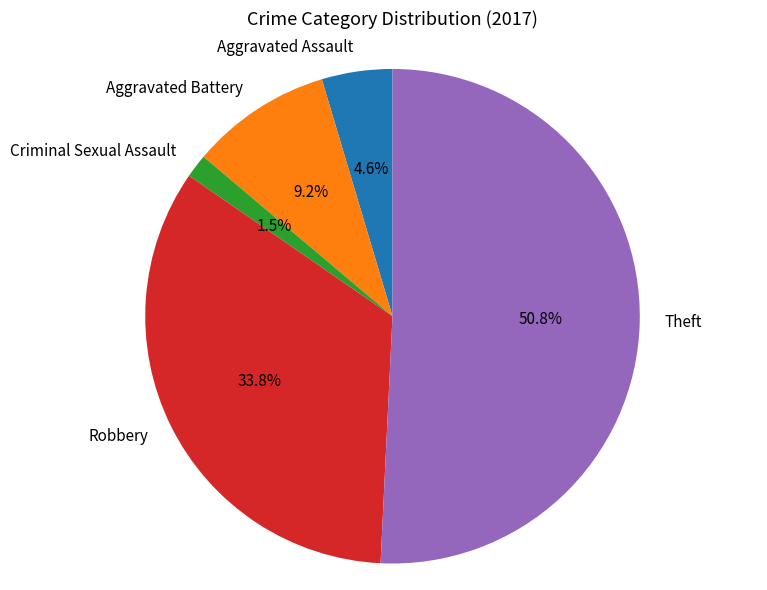

What is the smallest slice in the pie chart?

Criminal Sexual Assault